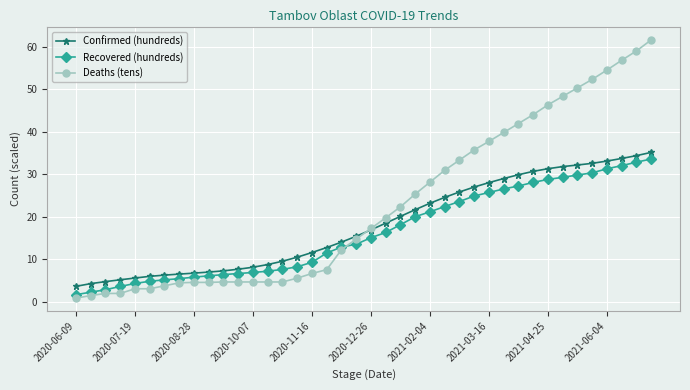

At how many categories does at least one series exceed 25?

17